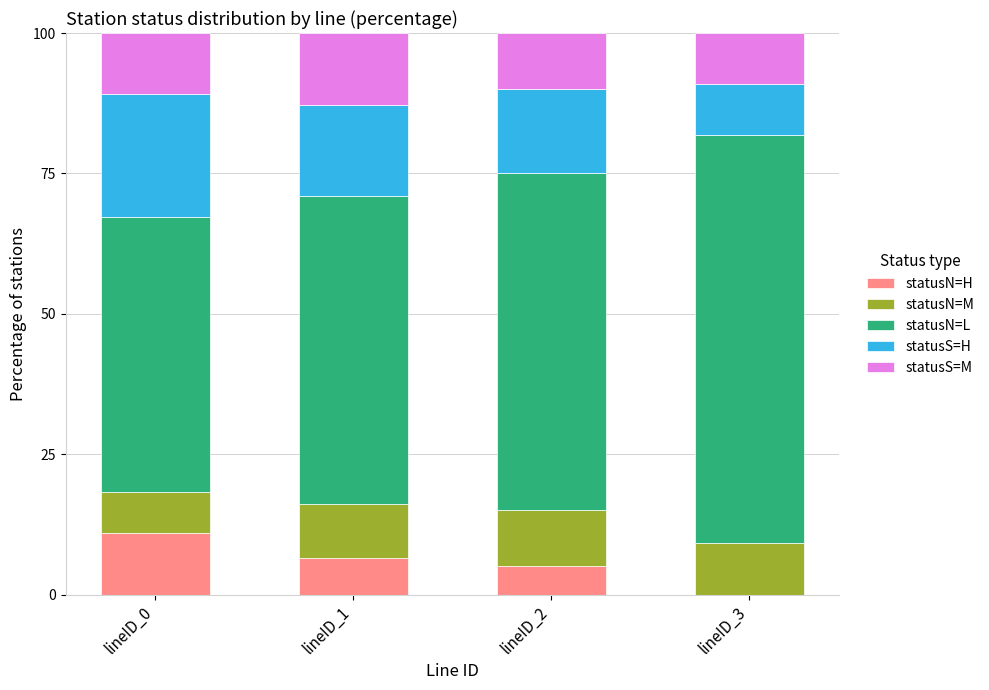

What is the total value across all series at lineID_2?

100.0